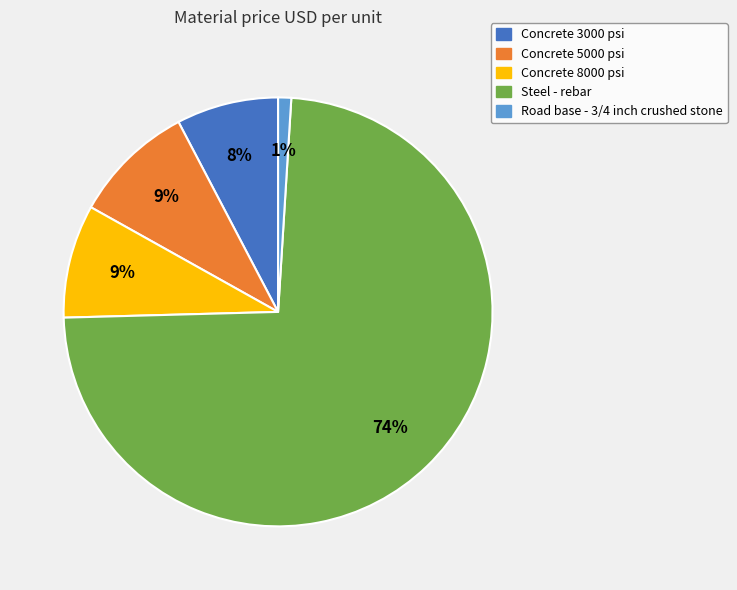

Is the sum of Concrete 5000 psi and Steel - rebar greater than half?

Yes